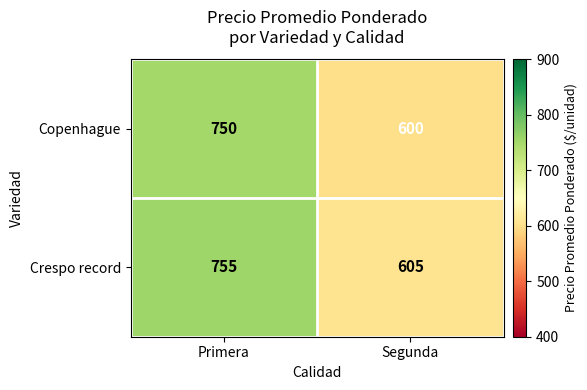

What value does the Crespo record series have at Segunda?

605